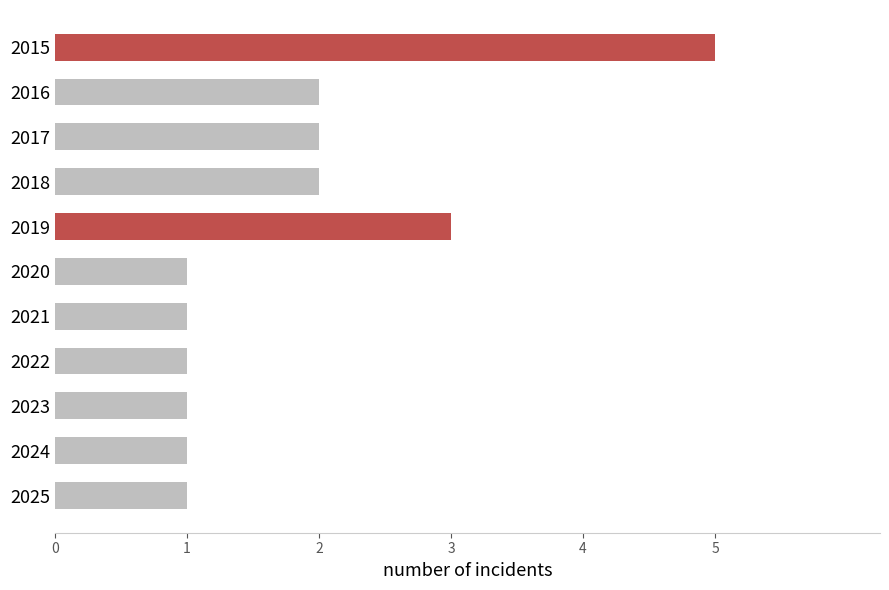

Which category has the highest value across all series?

2015